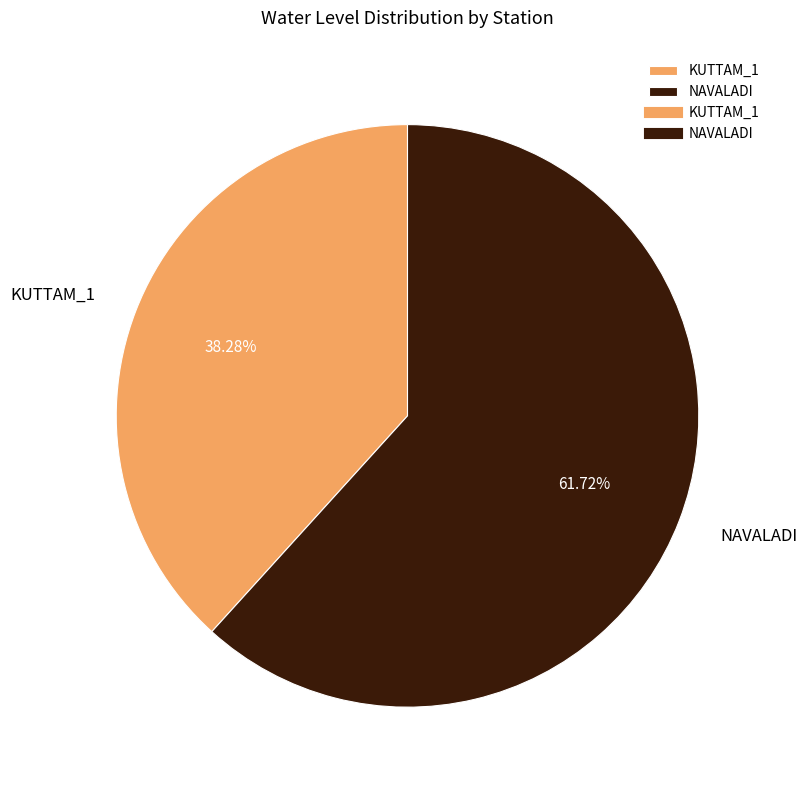

Rank the categories by value from highest to lowest.

NAVALADI, KUTTAM_1